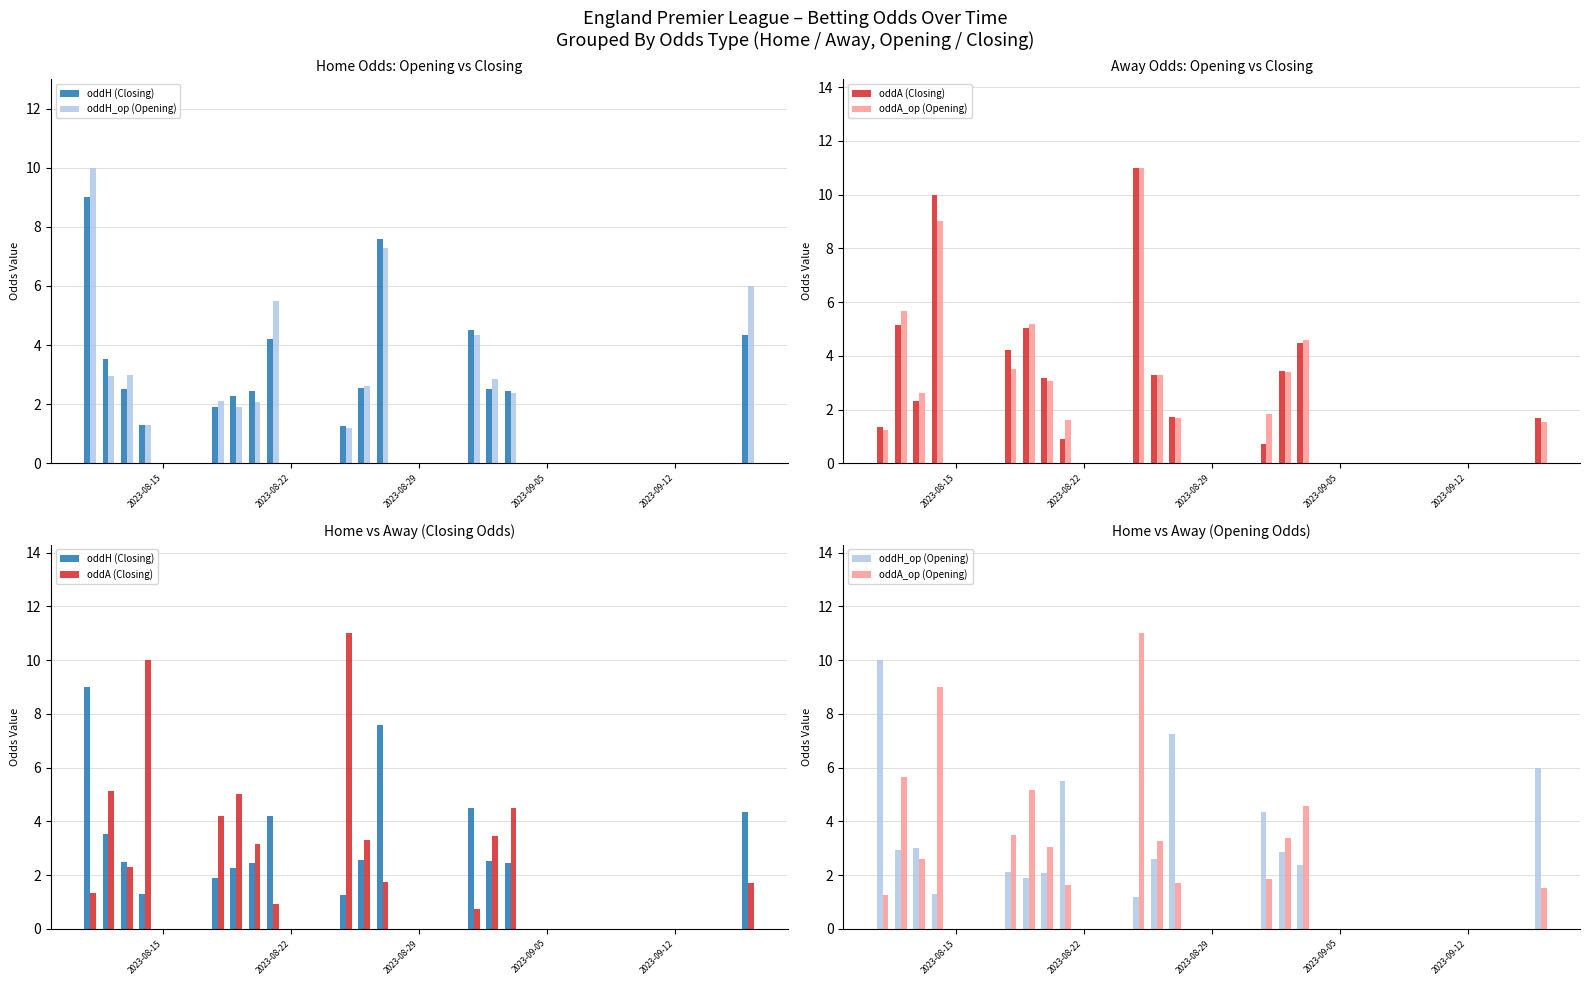

What is the average value of the oddA (Closing) series?

3.9